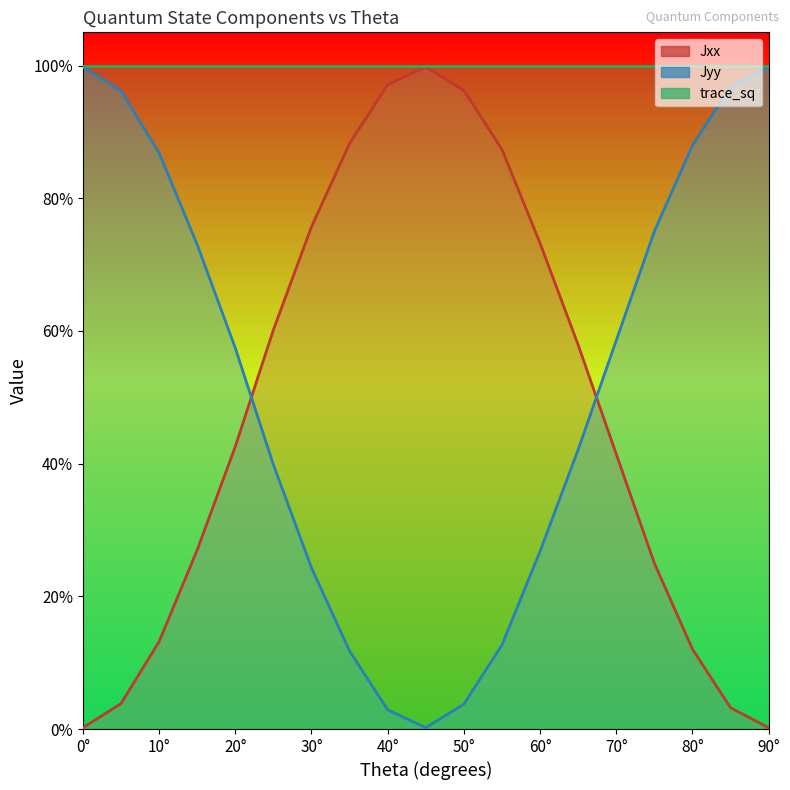

True or false: Jyy has more than 1 interior local peaks.

False